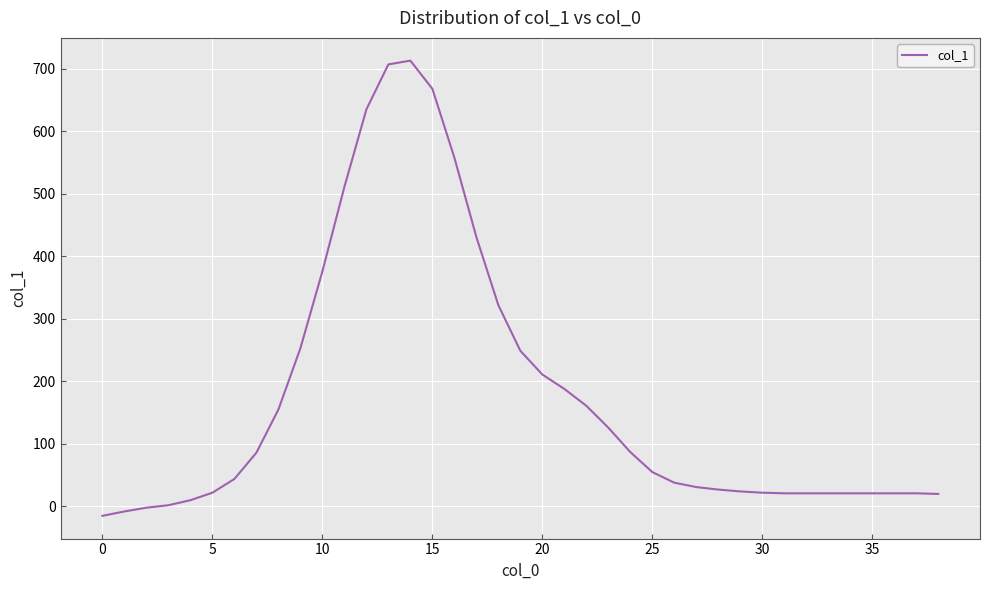

What is the greatest value displayed?

713